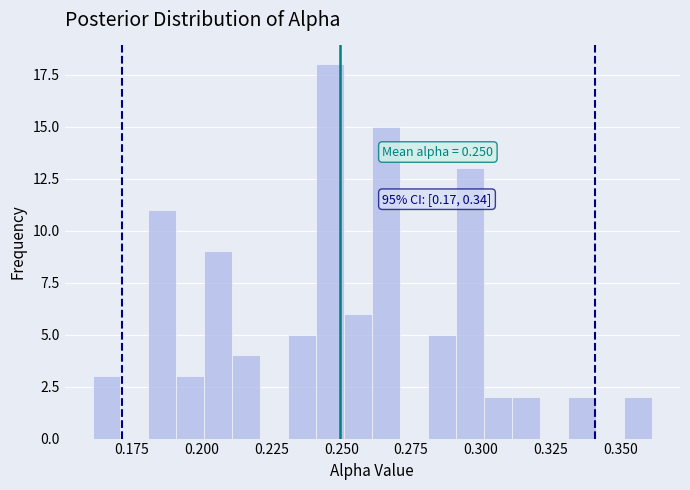

Read against the x-axis, roughly where is the centre of the tallest bar?

0.245